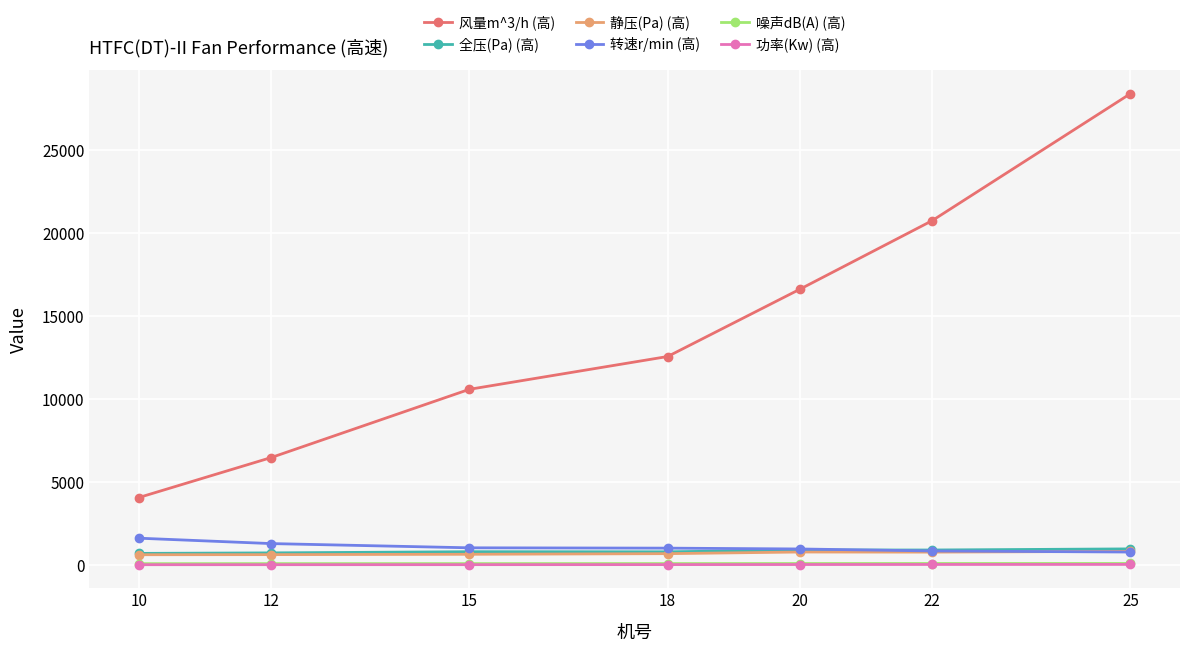

Which series has the largest range (max minus min)?

风量m^3/h (高)